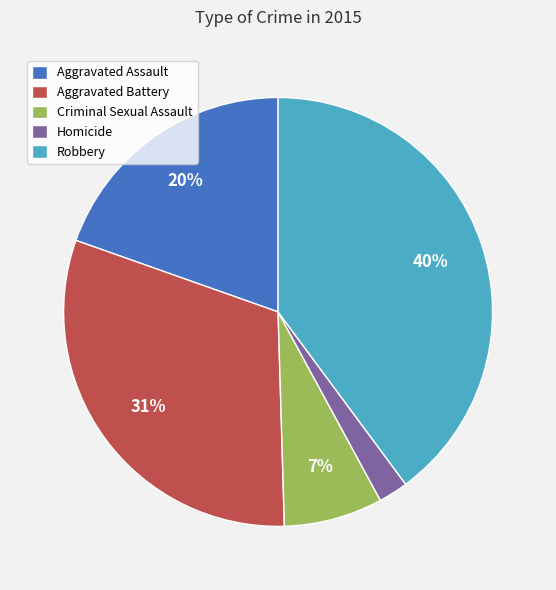

Between Robbery and Homicide, which is larger?

Robbery